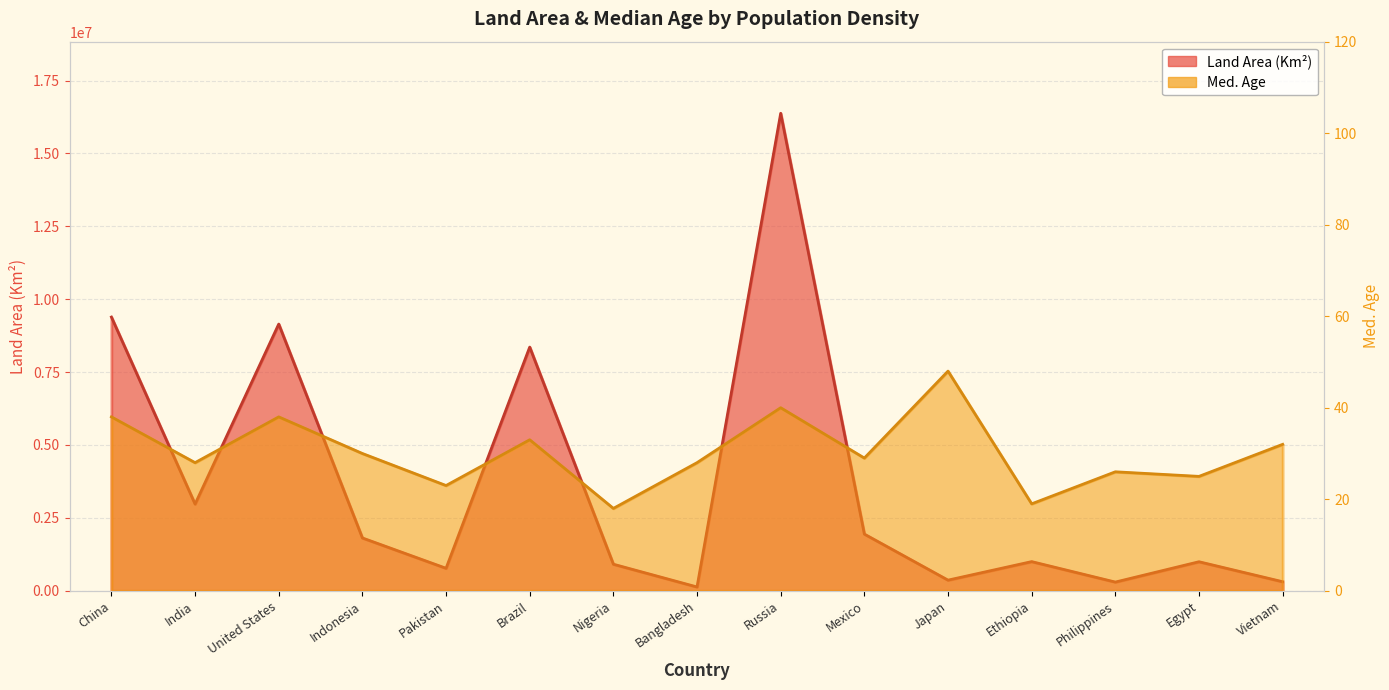

Which series has the widest spread of values?

Land Area (Km²)